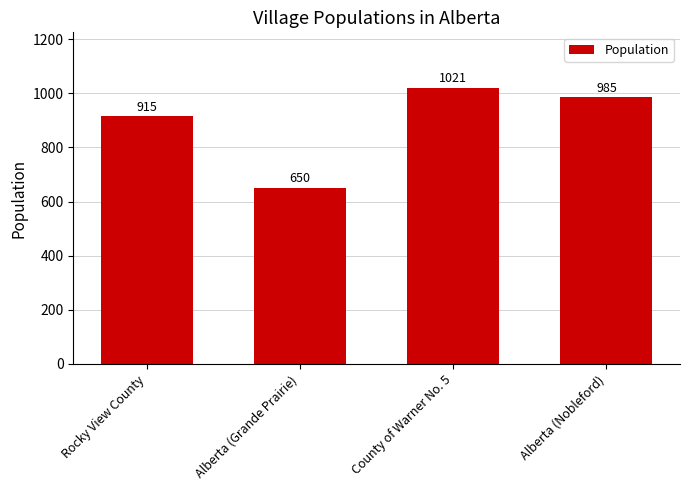

Rank the categories by value from highest to lowest.

County of Warner No. 5, Alberta (Nobleford), Rocky View County, Alberta (Grande Prairie)